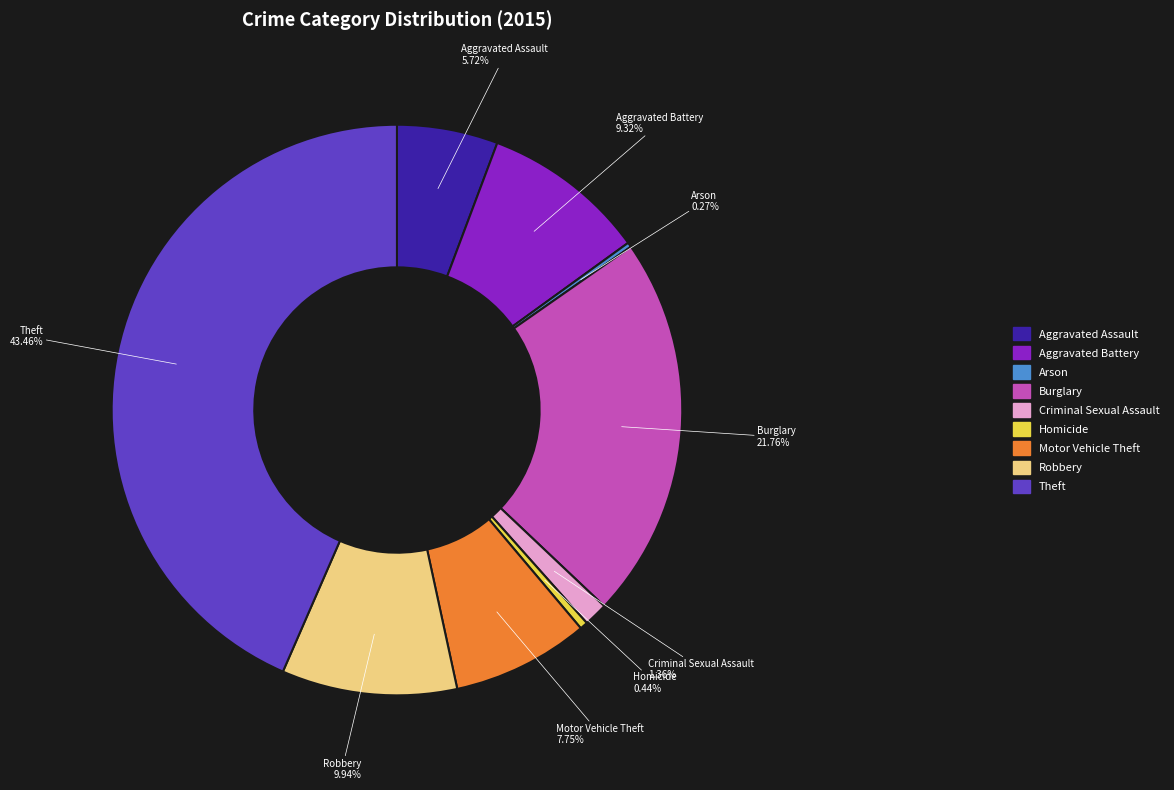

To the nearest percent, what is the difference between the largest and smallest slice percentages?

43%